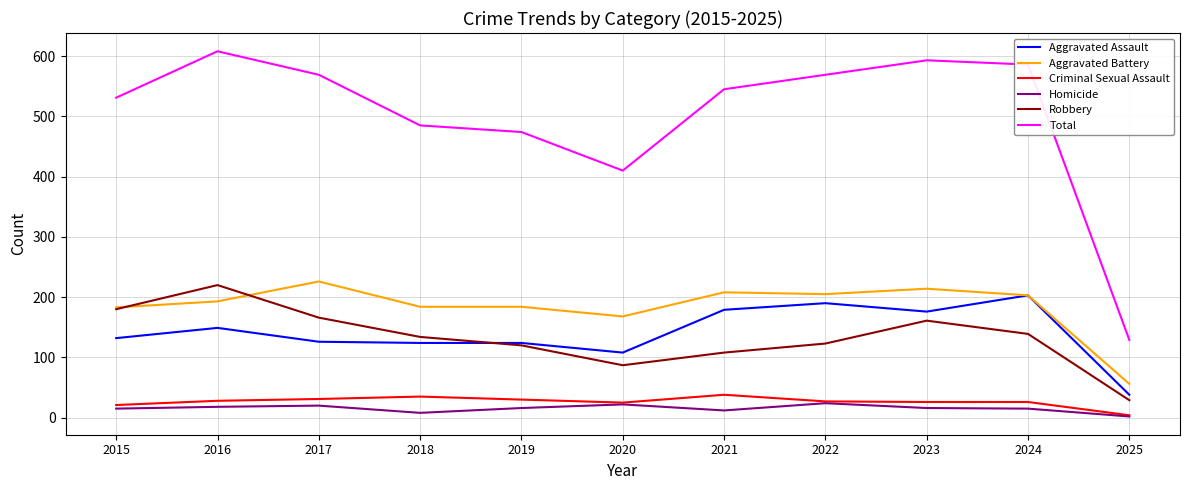

What is the spread (max minus min) of values at 2023?

577